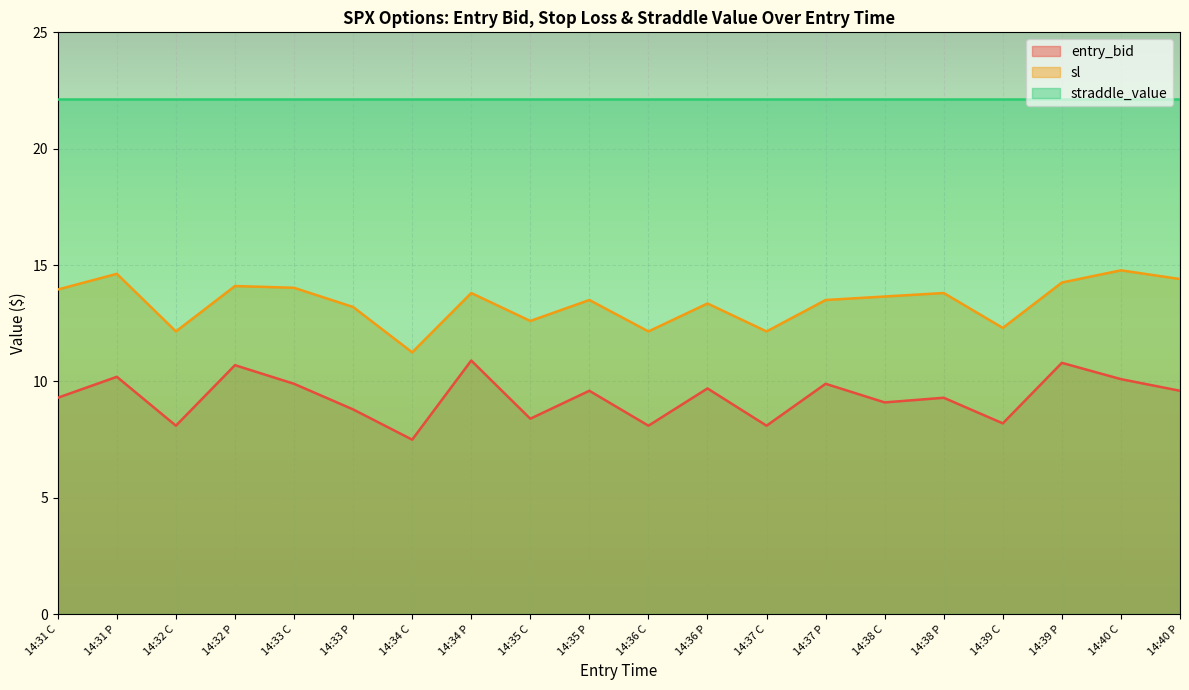

What is the value of the sl point at the 8th from the left?

13.8